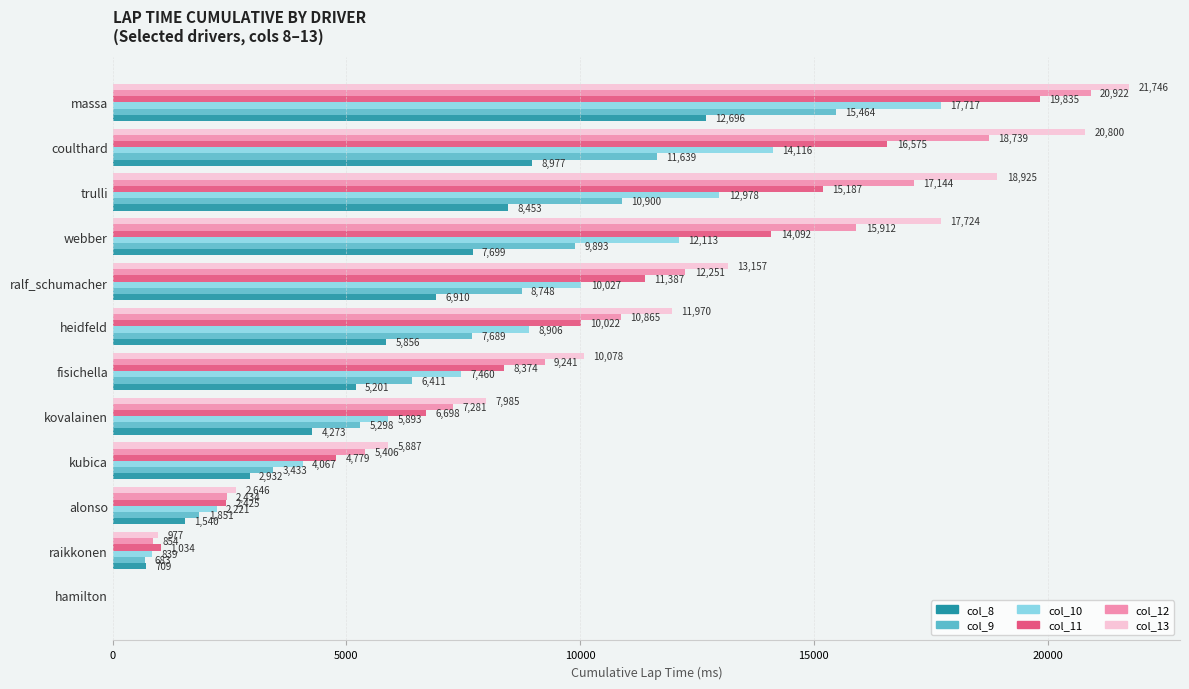

At which category does the chart reach its peak across all series?

massa